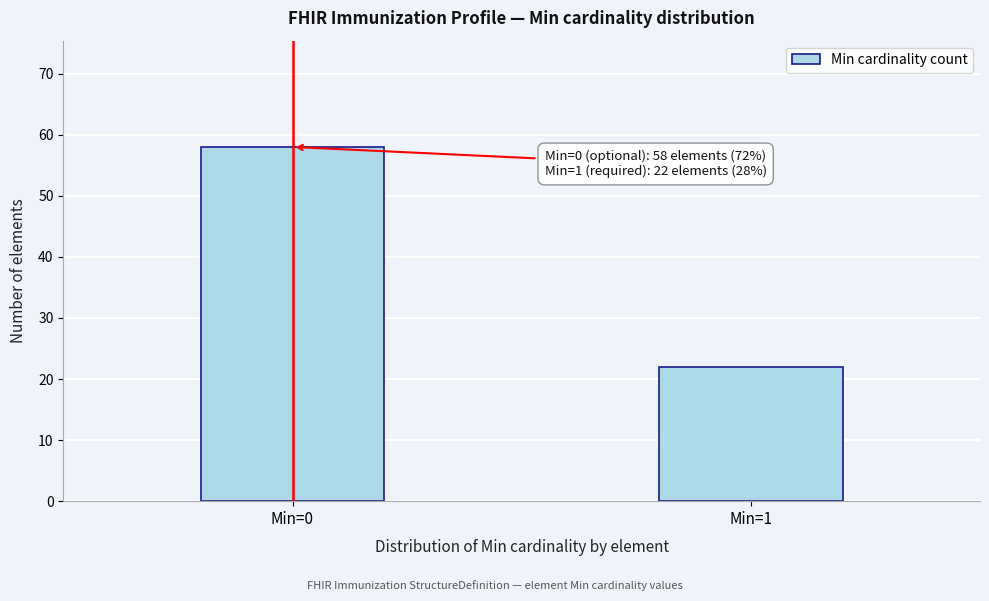

Reading left to right, list all the values displayed in this chart.

Min=0=58	Min=1=22